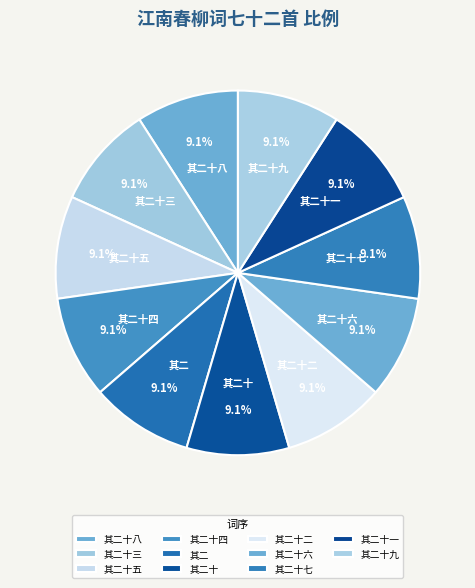

Is it true that 其二十四 is 15% of the pie?

False